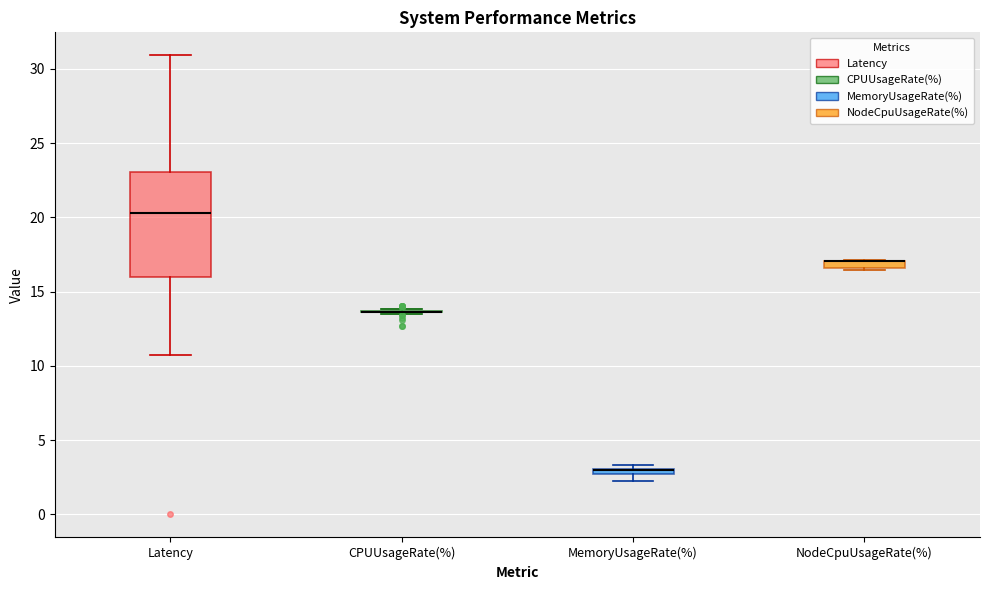

Where does the lower whisker of the box for Latency end on the y-axis? The values are not printed on the chart, so give them approximately, as read against the axis.

10.5